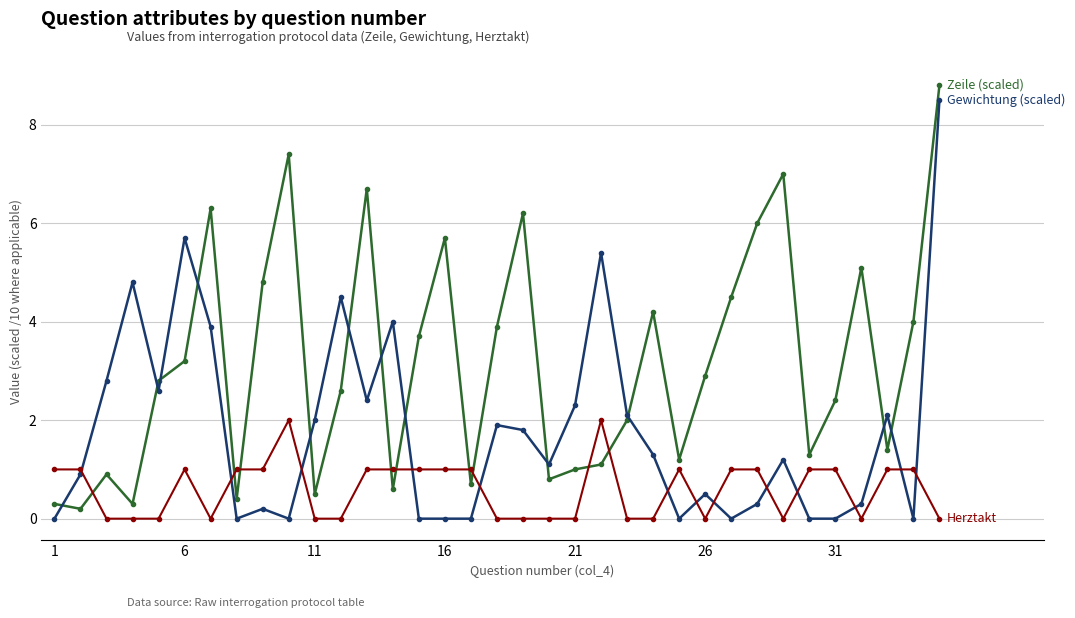

What is the greatest value displayed?

8.8